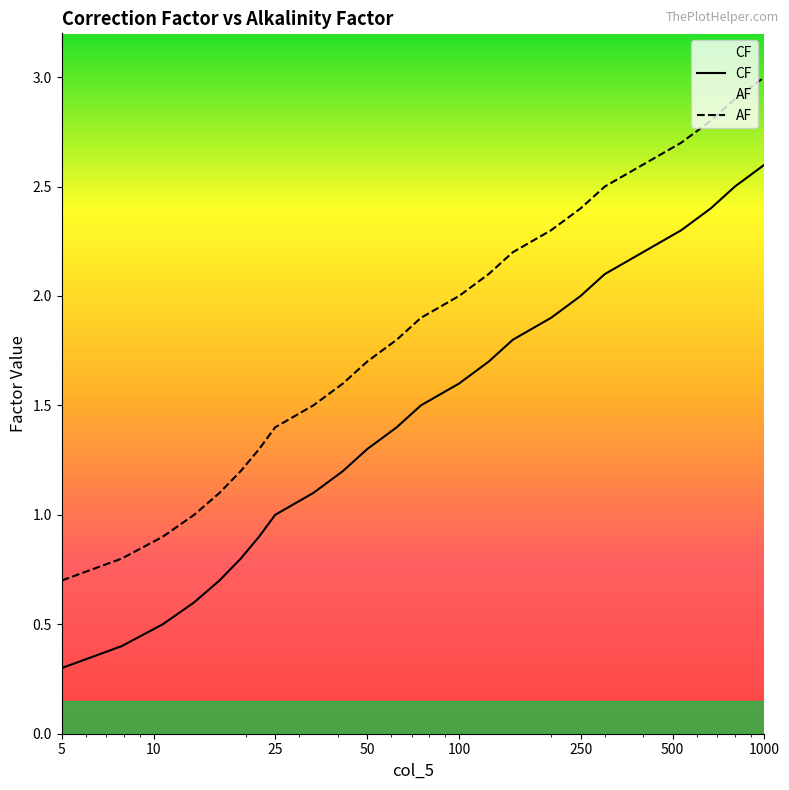

How many lines are shown in the chart?

2